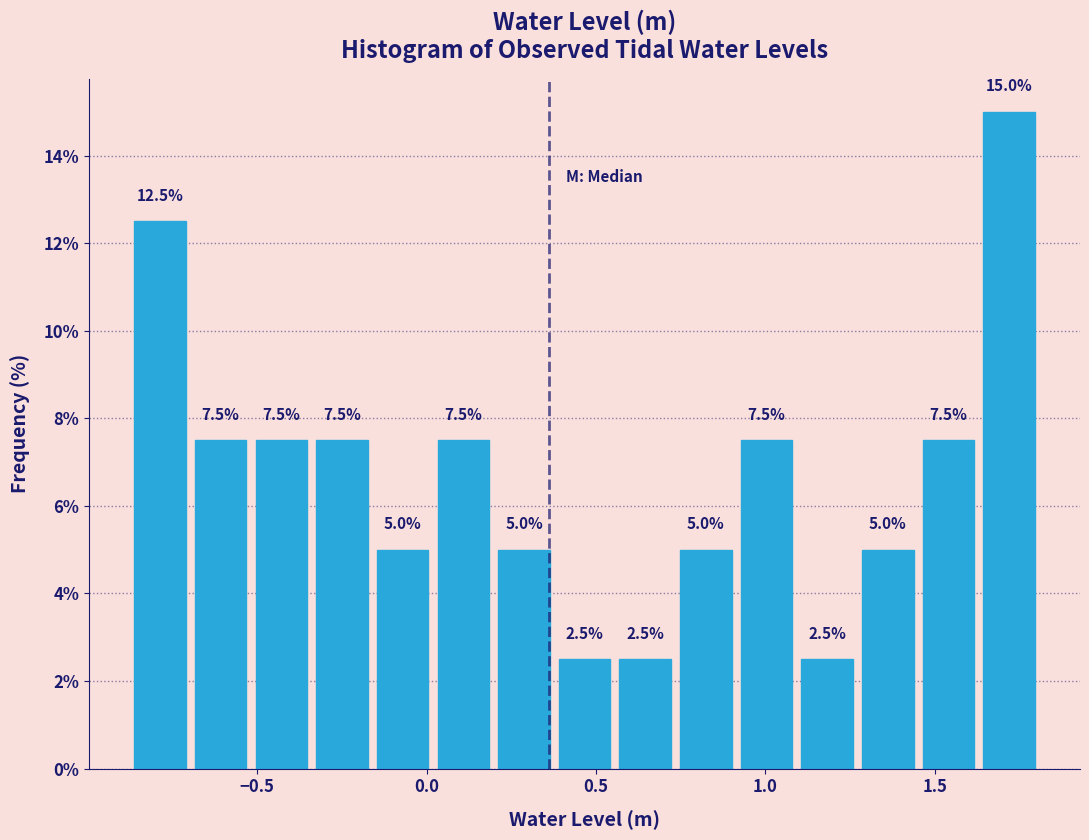

Read against the x-axis, roughly where is the centre of the tallest bar?

1.70